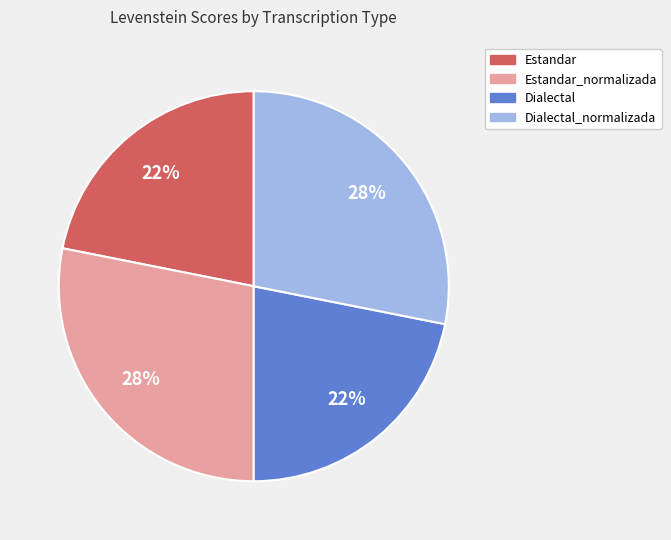

To the nearest percent, what is the difference between the largest and smallest slice percentages?

6%